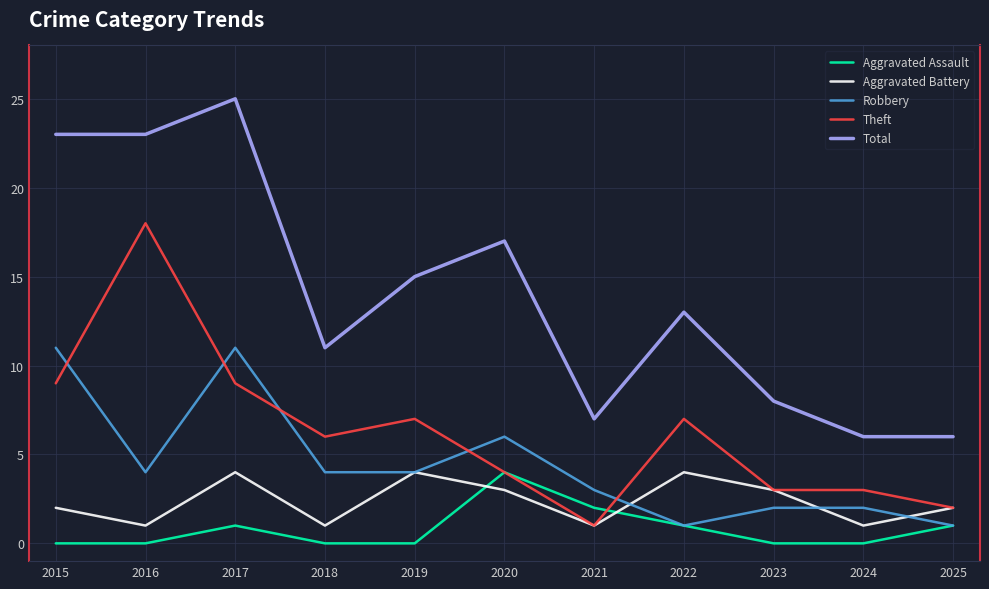

Reading left to right, transcribe all the data shown in this chart.

Aggravated Assault: 2015=0	2016=0	2017=1	2018=0	2019=0	2020=4	2021=2	2022=1	2023=0	2024=0	2025=1
Aggravated Battery: 2015=2	2016=1	2017=4	2018=1	2019=4	2020=3	2021=1	2022=4	2023=3	2024=1	2025=2
Robbery: 2015=11	2016=4	2017=11	2018=4	2019=4	2020=6	2021=3	2022=1	2023=2	2024=2	2025=1
Theft: 2015=9	2016=18	2017=9	2018=6	2019=7	2020=4	2021=1	2022=7	2023=3	2024=3	2025=2
Total: 2015=23	2016=23	2017=25	2018=11	2019=15	2020=17	2021=7	2022=13	2023=8	2024=6	2025=6